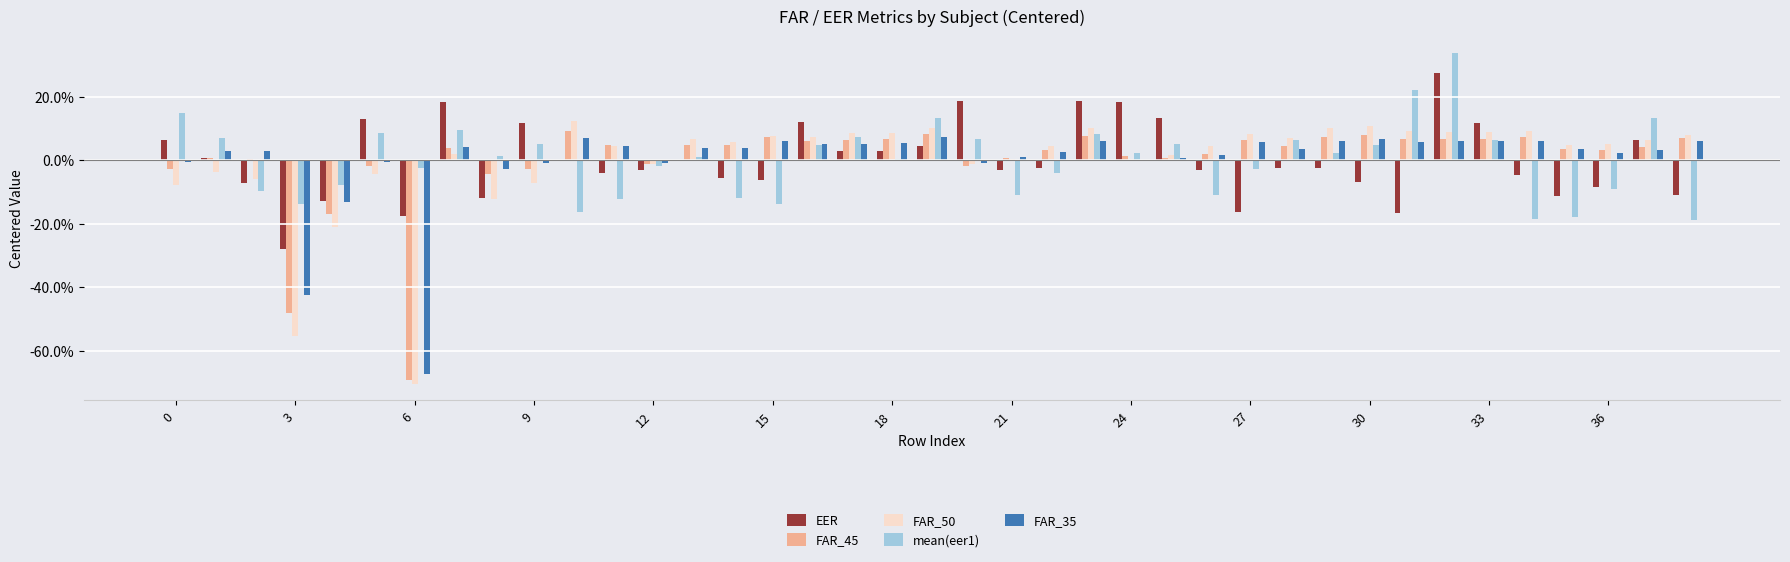

Are the bars horizontal?

No